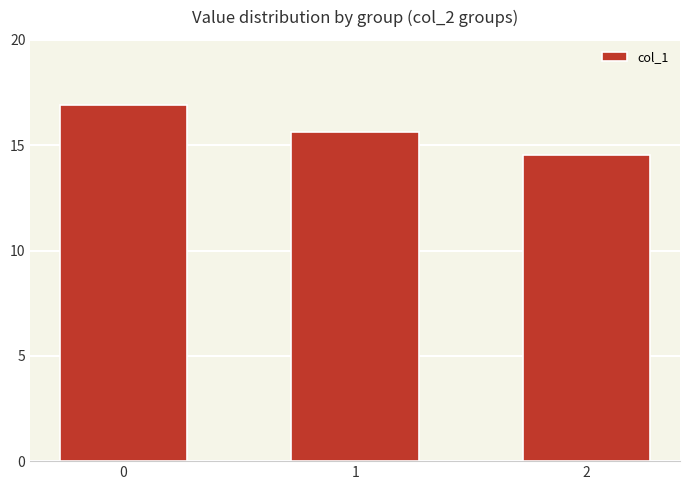

Which has a higher value, 2 or 1?

1